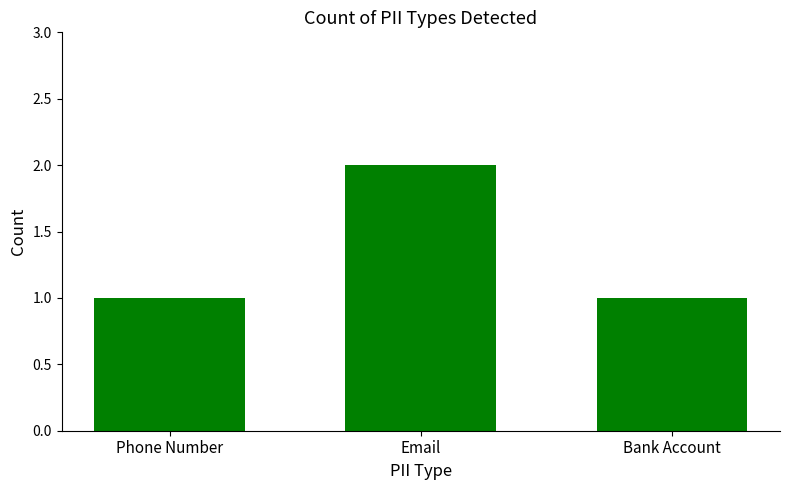

Which category has the highest value across all series?

Email